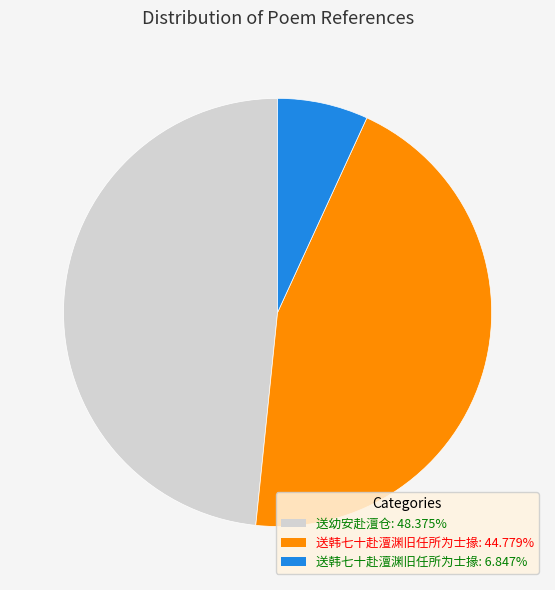

Approximately how many times larger is the value at 送韩七十赴澶渊旧任所为士掾: 44.779% compared to 送韩七十赴澶渊旧任所为士掾: 6.847%?

6.5